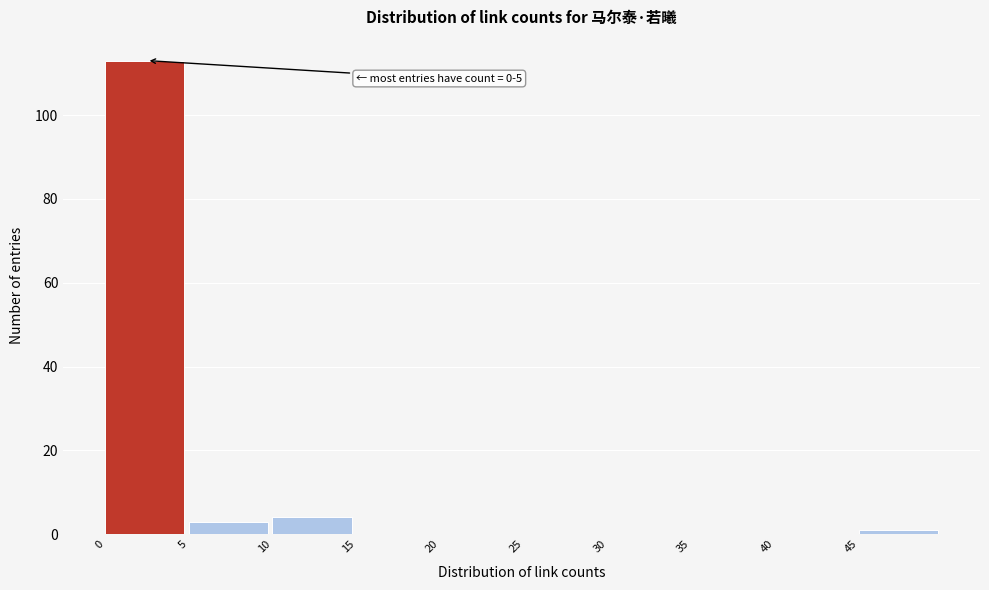

Which range on the x-axis has the tallest bar?

0 to 5